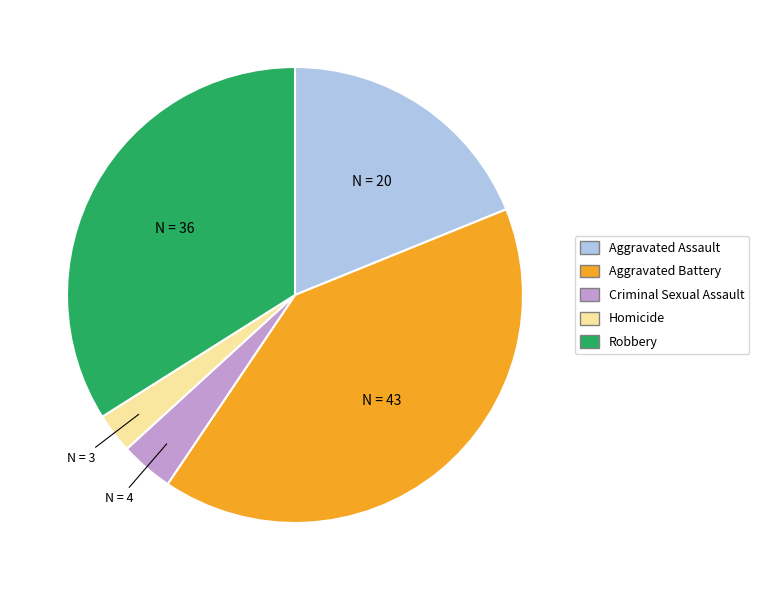

The Robbery slice represents 34% of the pie. True or false?

True